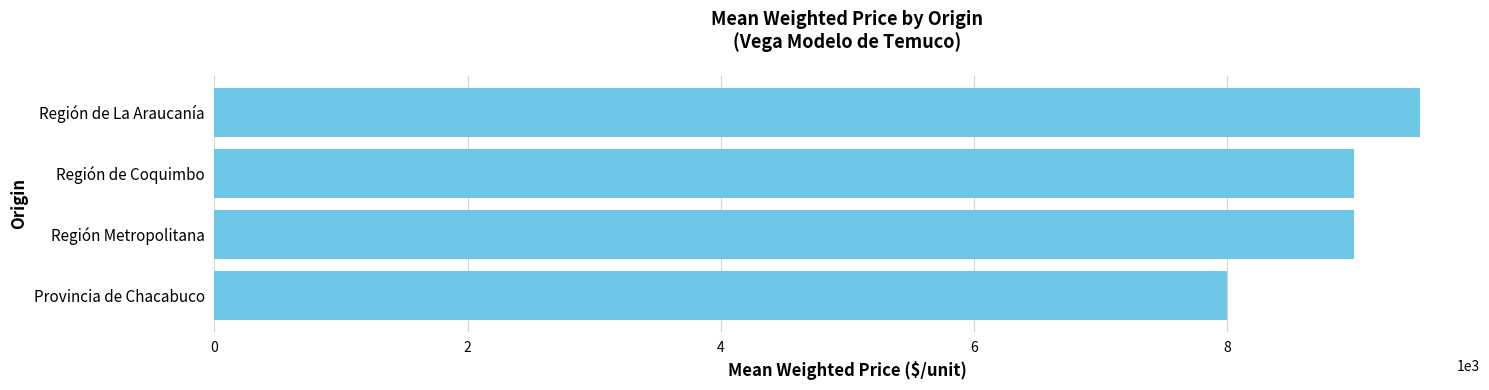

Reading top to bottom, transcribe all the data shown in this chart.

9518.9	9000.0	9000.0	8000.0